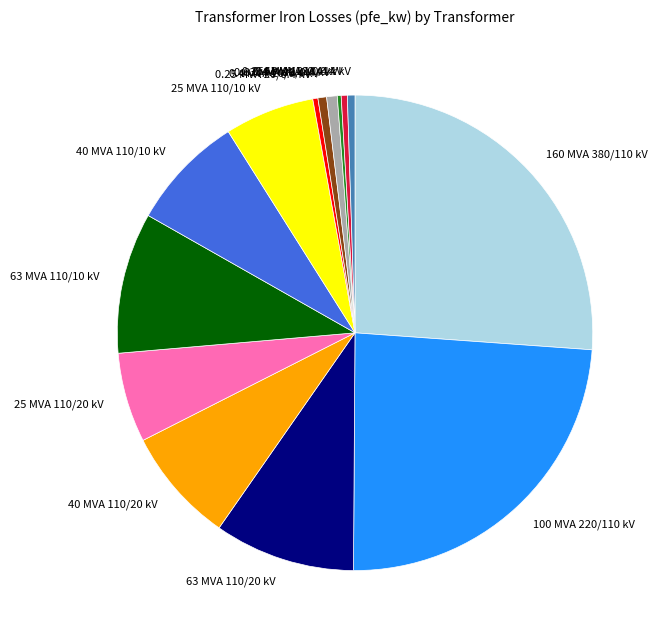

Do 40 MVA 110/20 kV and 40 MVA 110/10 kV together represent more than half of the pie?

No